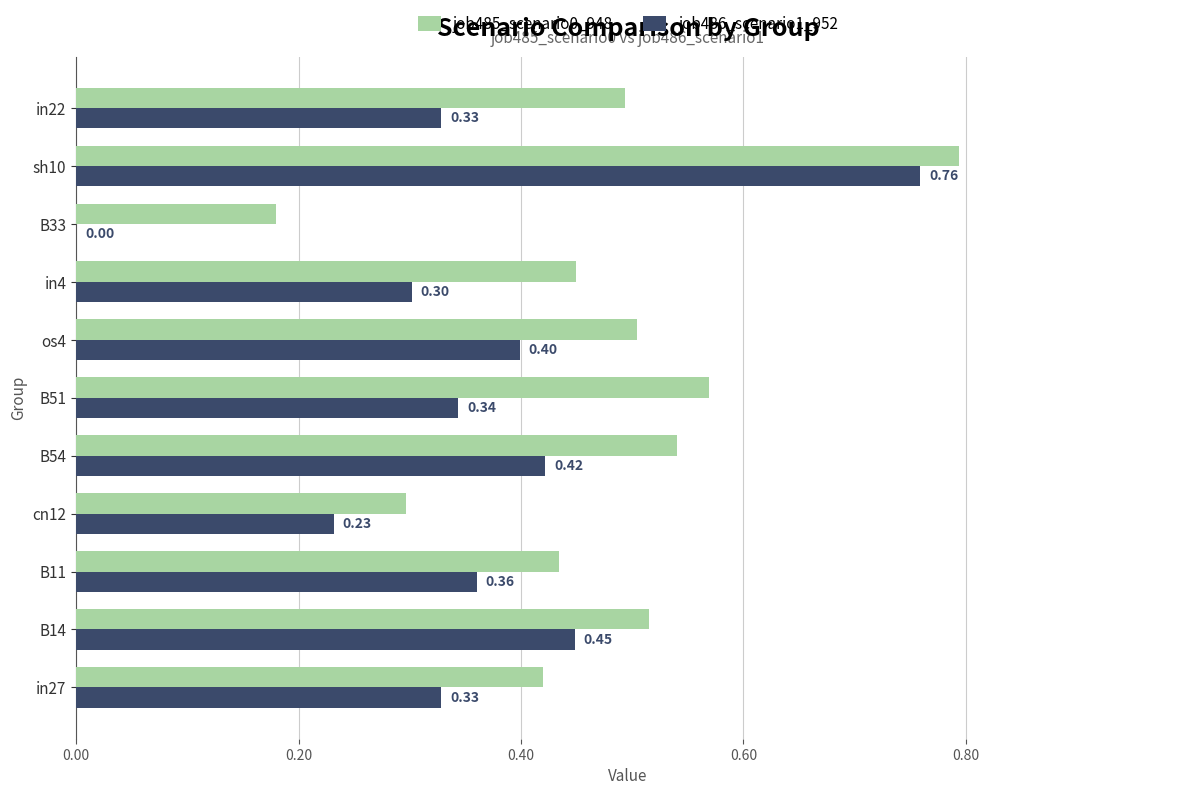

What is the sum of the job486_scenario1_952 values at B54 and B14?

0.9